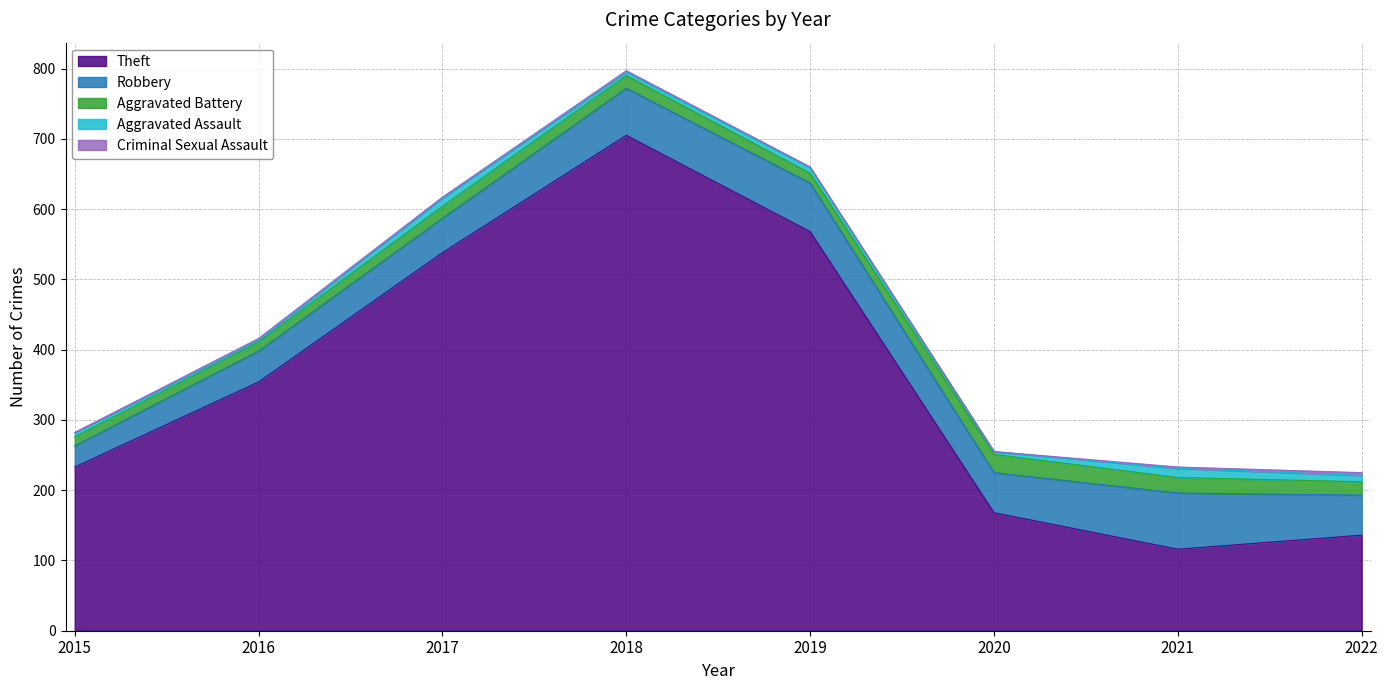

True or false: Aggravated Assault and Aggravated Battery intersect in this chart.

False